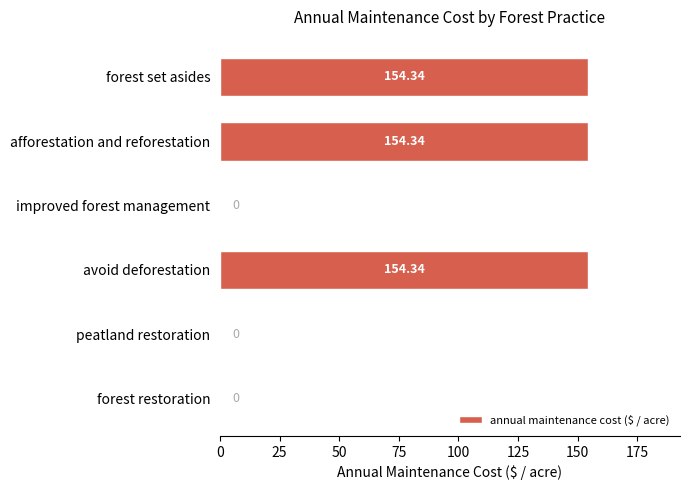

Count the number of data series in this chart.

1